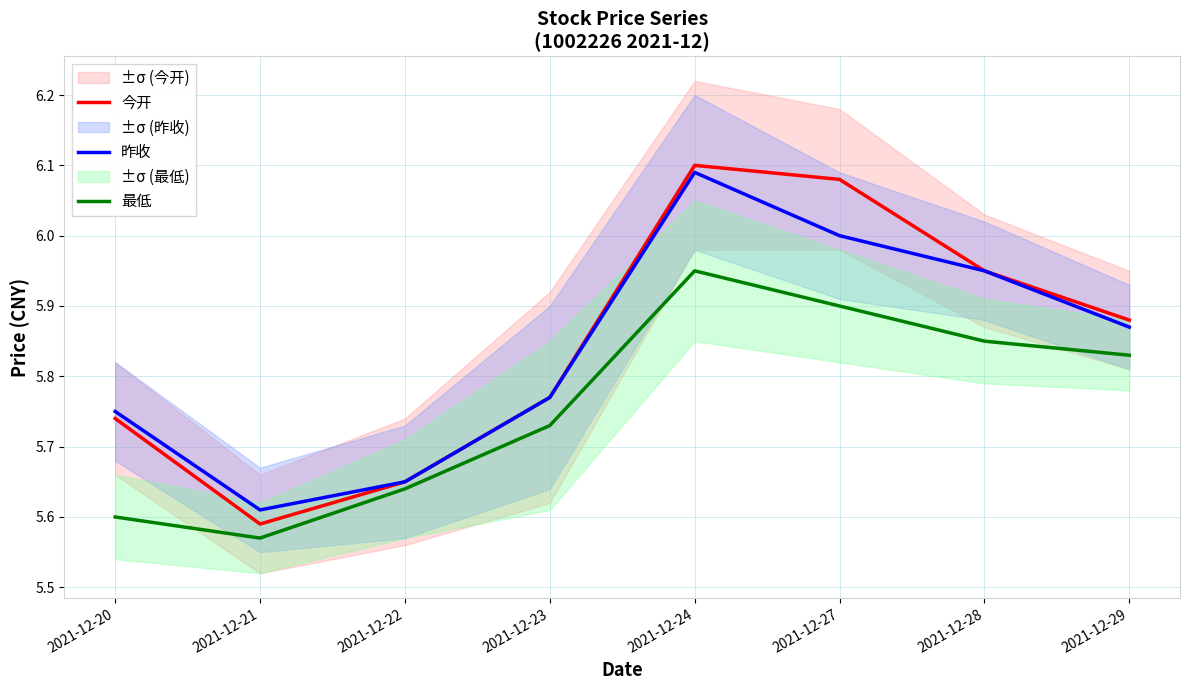

Rank the categories by 今开 value from highest to lowest.

2021-12-24, 2021-12-27, 2021-12-28, 2021-12-29, 2021-12-23, 2021-12-20, 2021-12-22, 2021-12-21